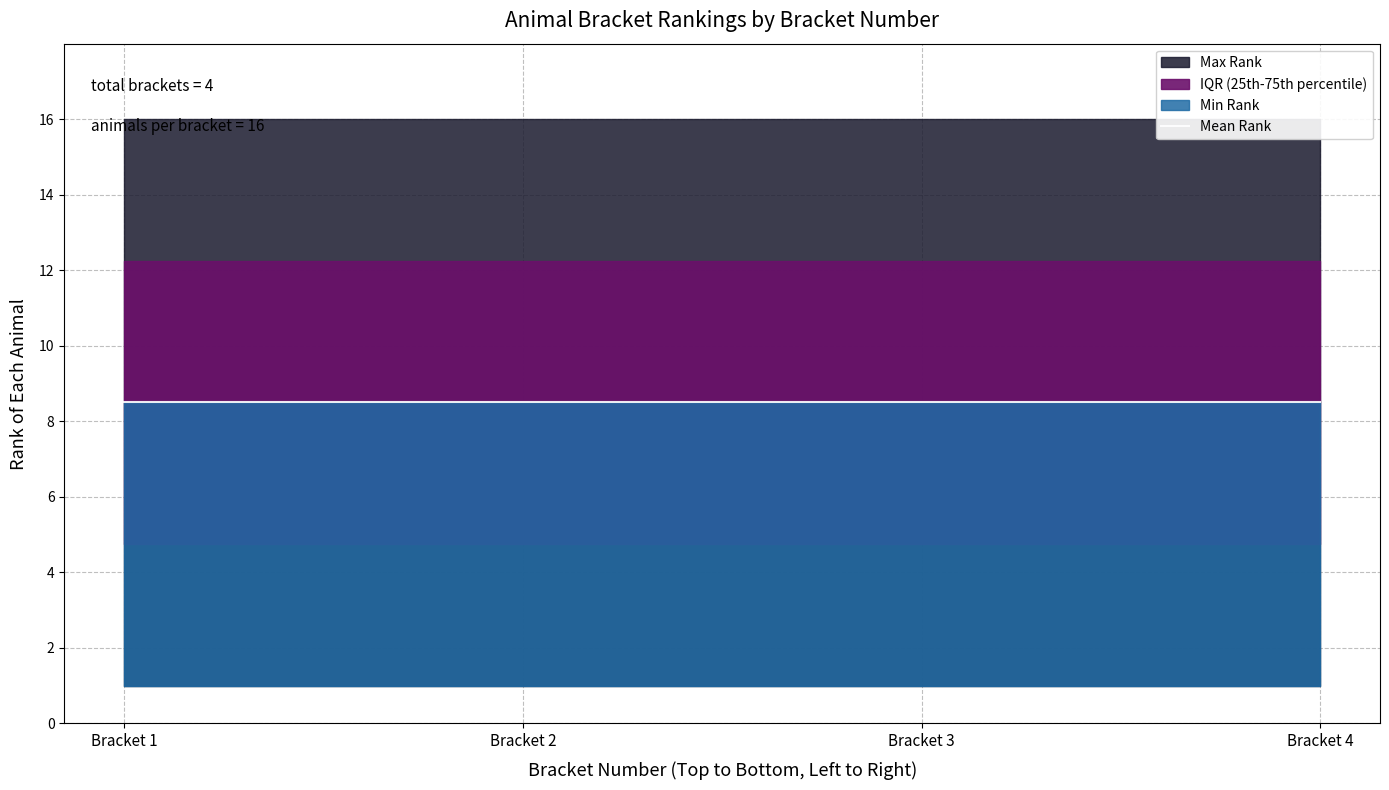

True or false: Min Rank has a value of 0.3 at Bracket 1.

False